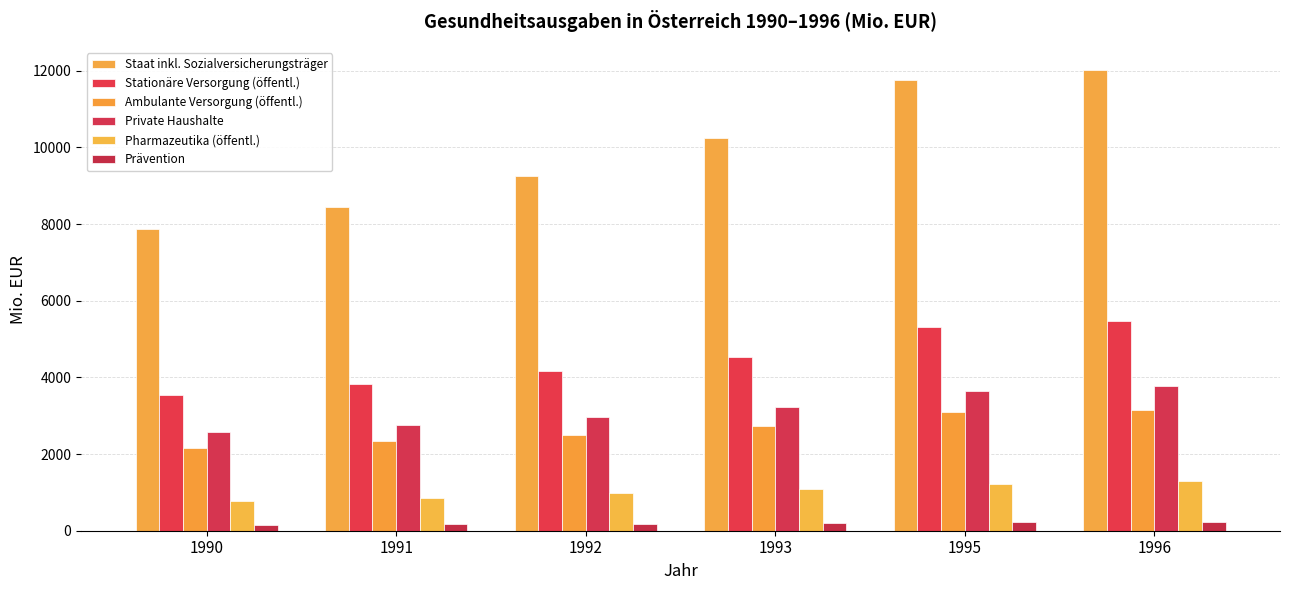

Where is Ambulante Versorgung (öffentl.) nearest to the value 2664?

1993